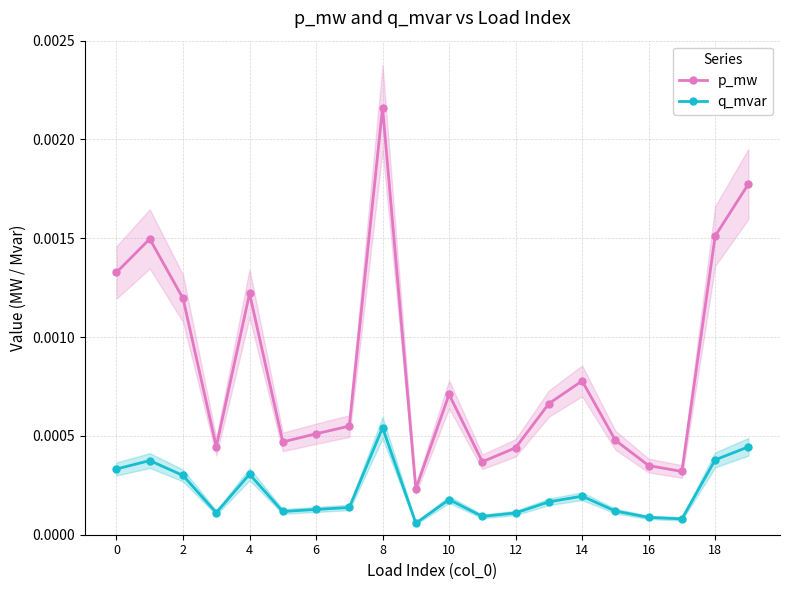

Count the number of categories in the chart.

20